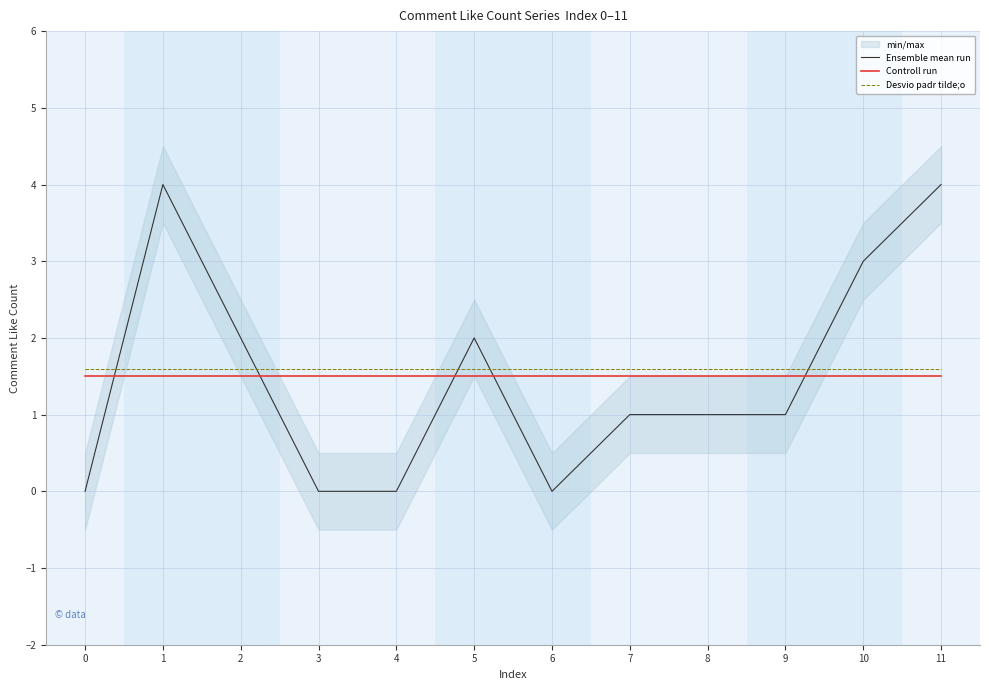

Reading left to right, transcribe all the data shown in this chart.

Ensemble mean run: 0=0.0	1=4.0	2=2.0	3=0.0	4=0.0	5=2.0	6=0.0	7=1.0	8=1.0	9=1.0	10=3.0	11=4.0
Controll run: 0=1.5	1=1.5	2=1.5	3=1.5	4=1.5	5=1.5	6=1.5	7=1.5	8=1.5	9=1.5	10=1.5	11=1.5
Desvio padr tilde;o: 0=1.6	1=1.6	2=1.6	3=1.6	4=1.6	5=1.6	6=1.6	7=1.6	8=1.6	9=1.6	10=1.6	11=1.6